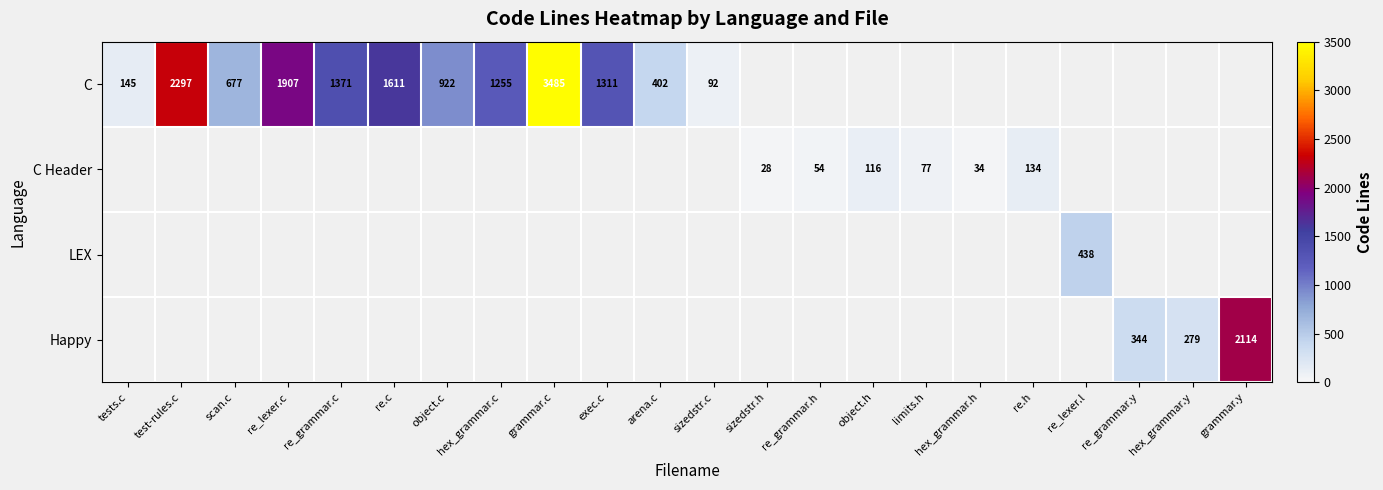

How many categories are shown in the chart?

22